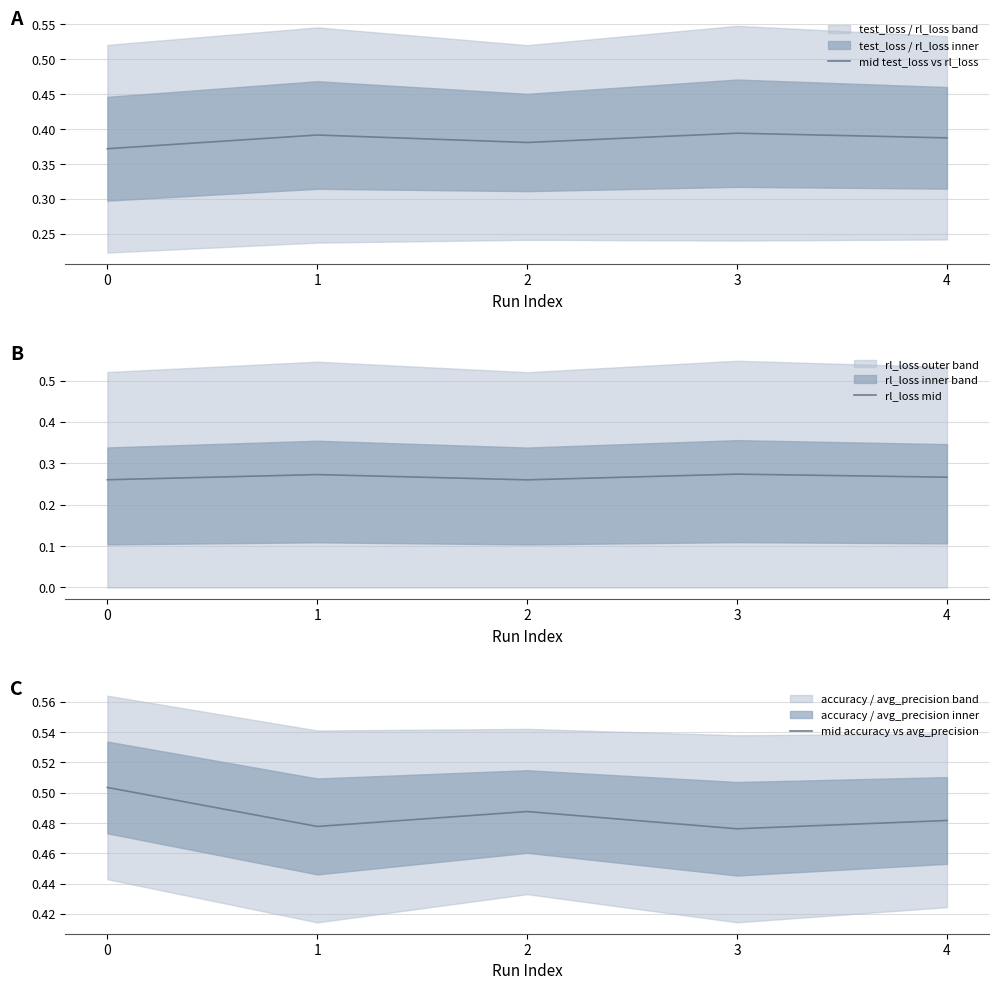

Is it true that rl_loss mid equals 0.5 at 4?

False